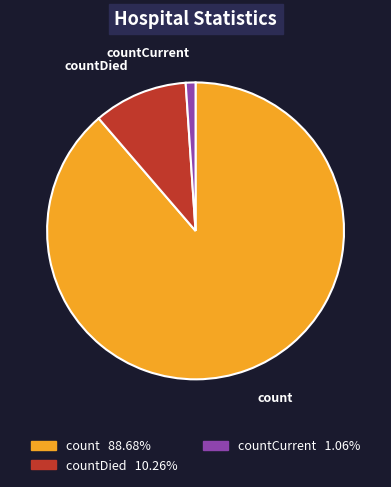

Does count account for over 50% of the chart?

Yes